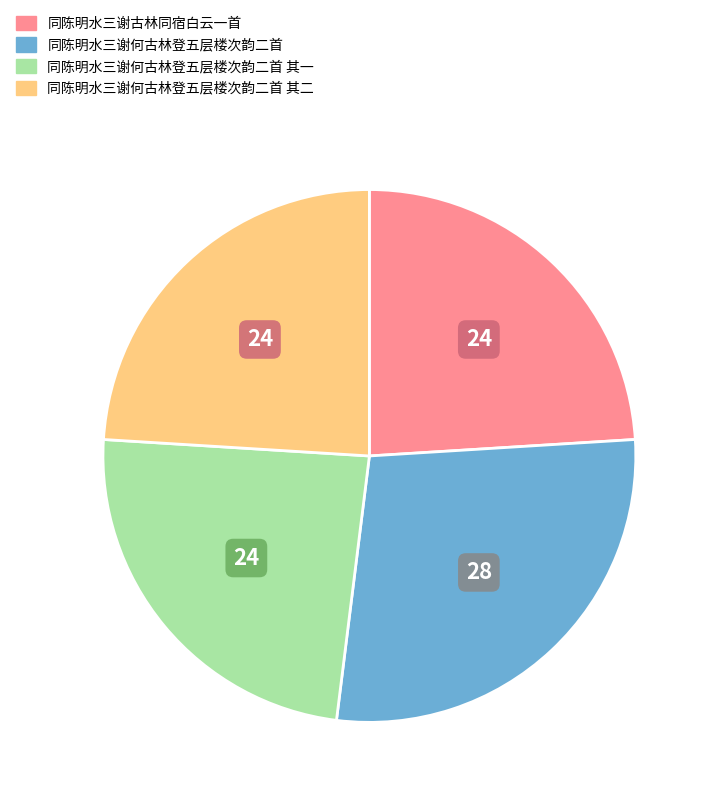

Which has a higher value, 同陈明水三谢何古林登五层楼次韵二首 其一 or 同陈明水三谢何古林登五层楼次韵二首?

同陈明水三谢何古林登五层楼次韵二首